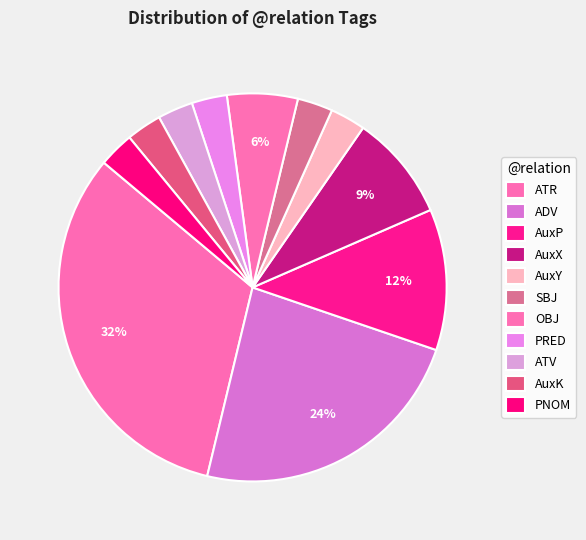

To the nearest percent, what percentage of the pie is AuxY?

3%